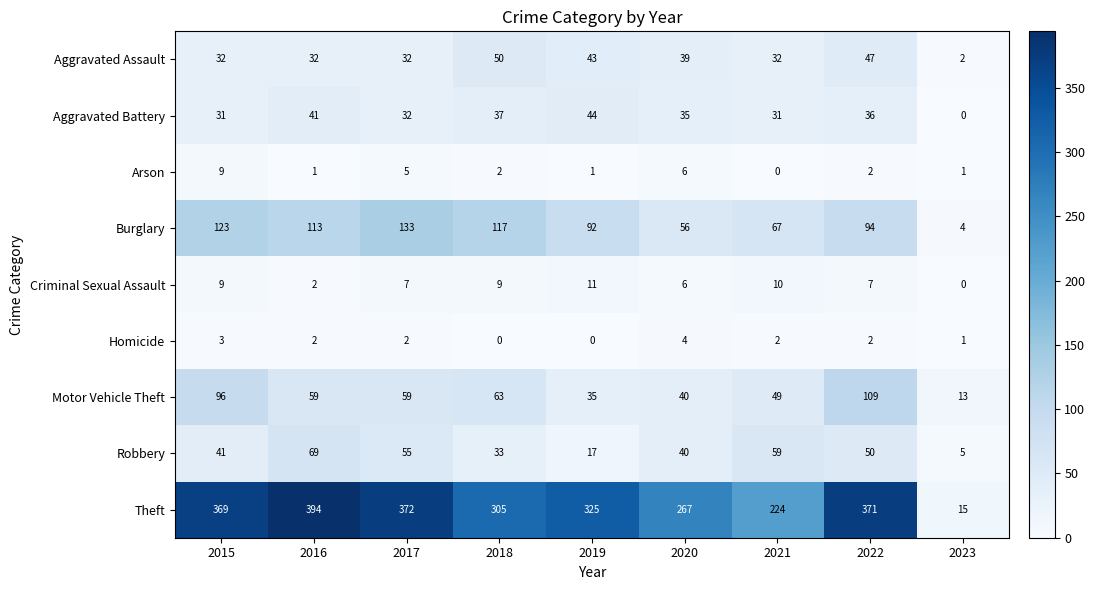

What is the maximum value shown in the chart?

394